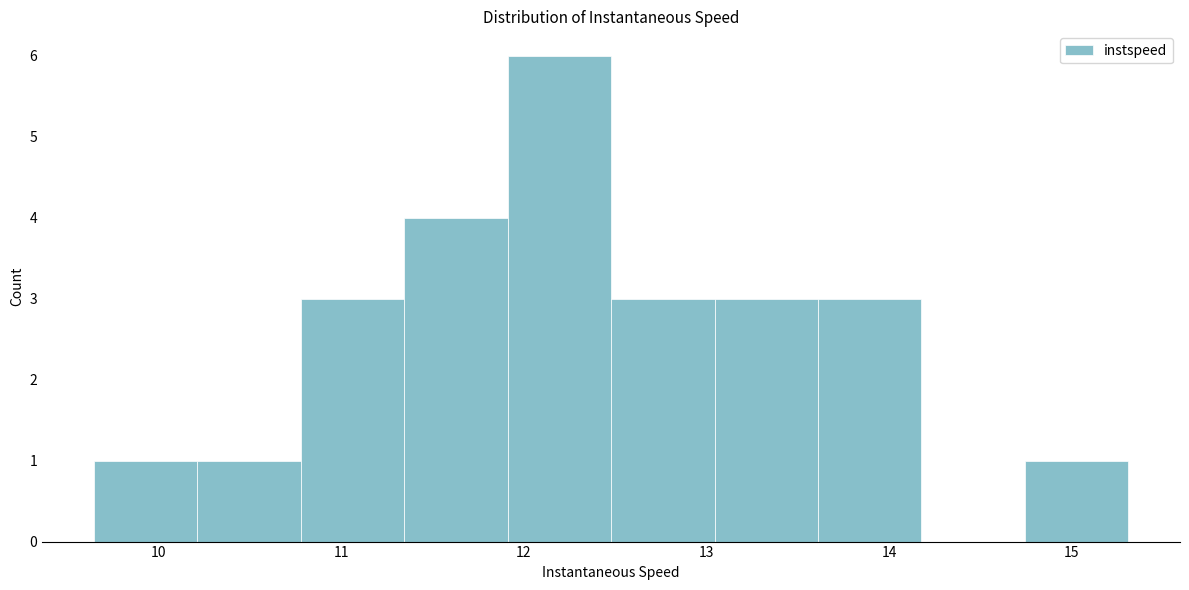

Reading left to right, transcribe this chart: for each bar, give the range it covers on the x-axis and its height. Neither the bar edges nor the heights are printed on the chart, so give them approximately, as read against the axes.

9.6 to 10.2: 1
10.2 to 10.8: 1
10.8 to 11.3: 3
11.3 to 11.9: 4
11.9 to 12.5: 6
12.5 to 13.0: 3
13.0 to 13.6: 3
13.6 to 14.2: 3
14.2 to 14.7: 0
14.7 to 15.3: 1